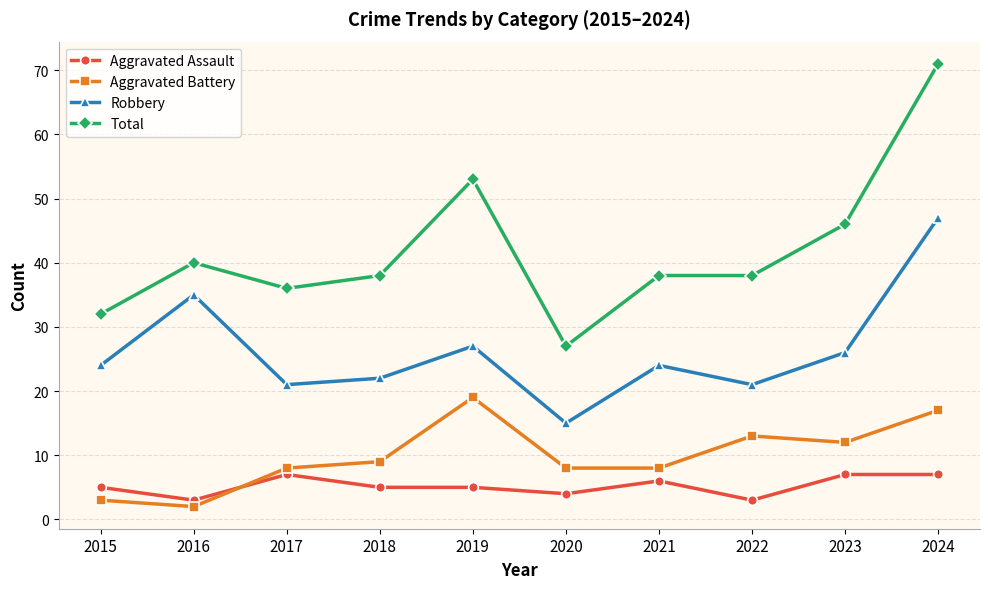

Which category has the highest value across all series?

2024